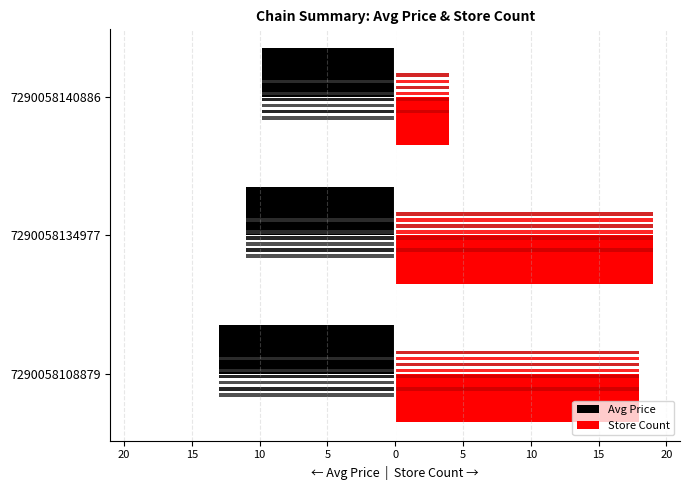

What is the sum of all Avg Price values?

-33.7